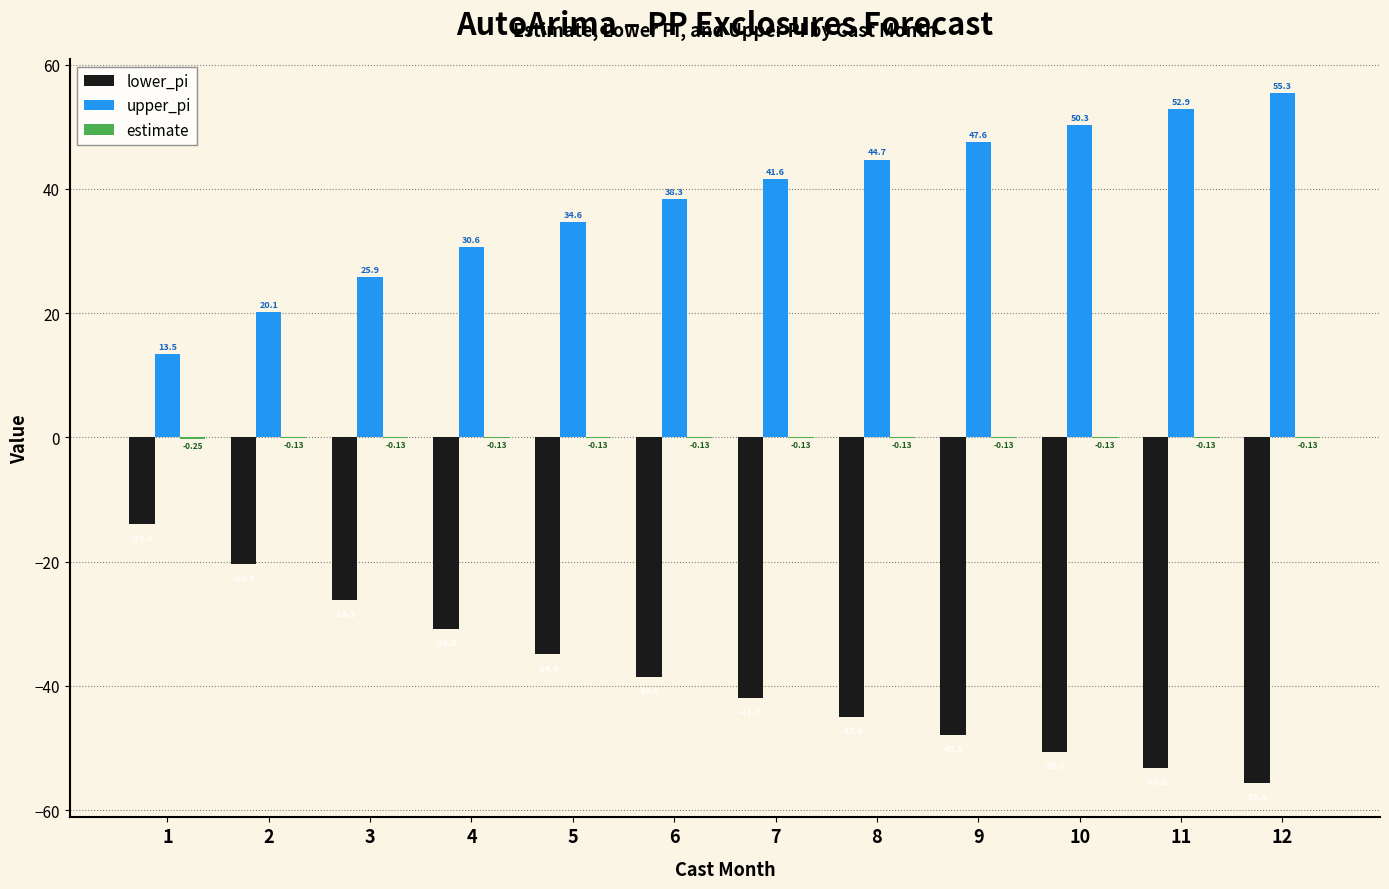

Which series has the largest total across all categories?

upper_pi